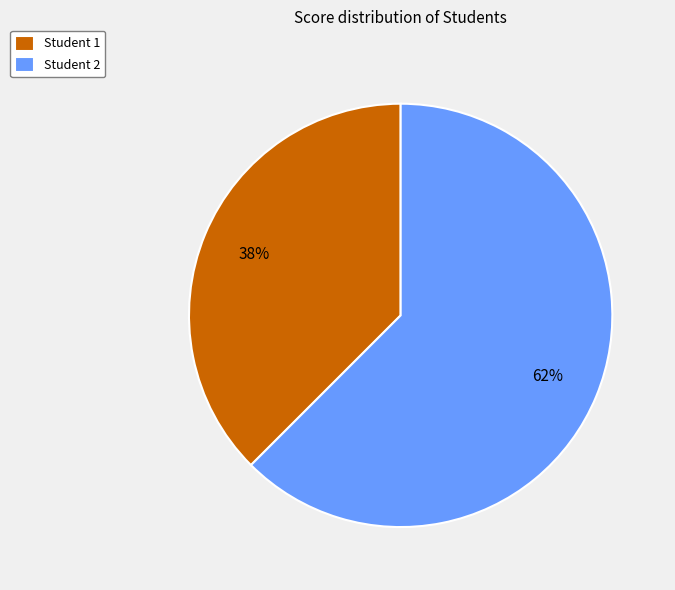

Between Student 1 and Student 2, which is larger?

Student 2